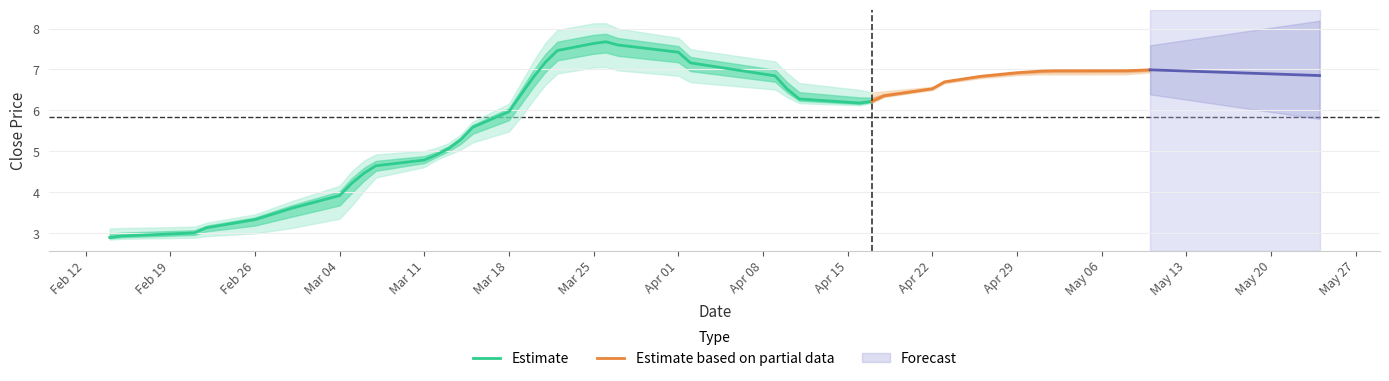

What is the total value across all series at low?

9.4